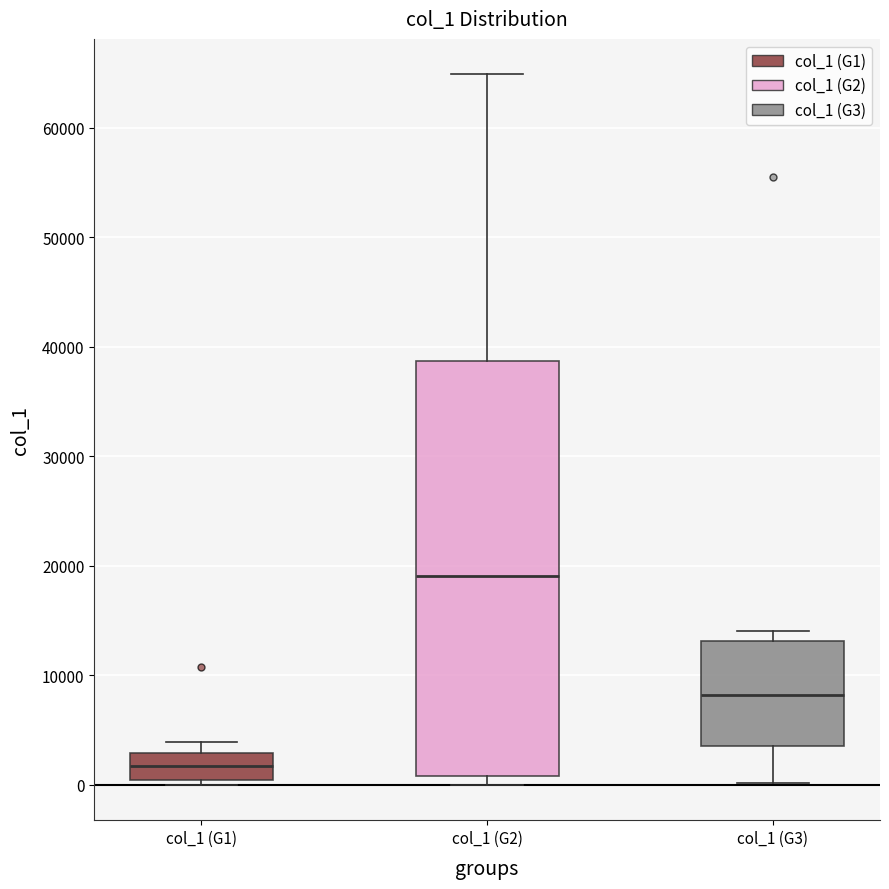

Which box has the highest median line?

col_1 (G2)